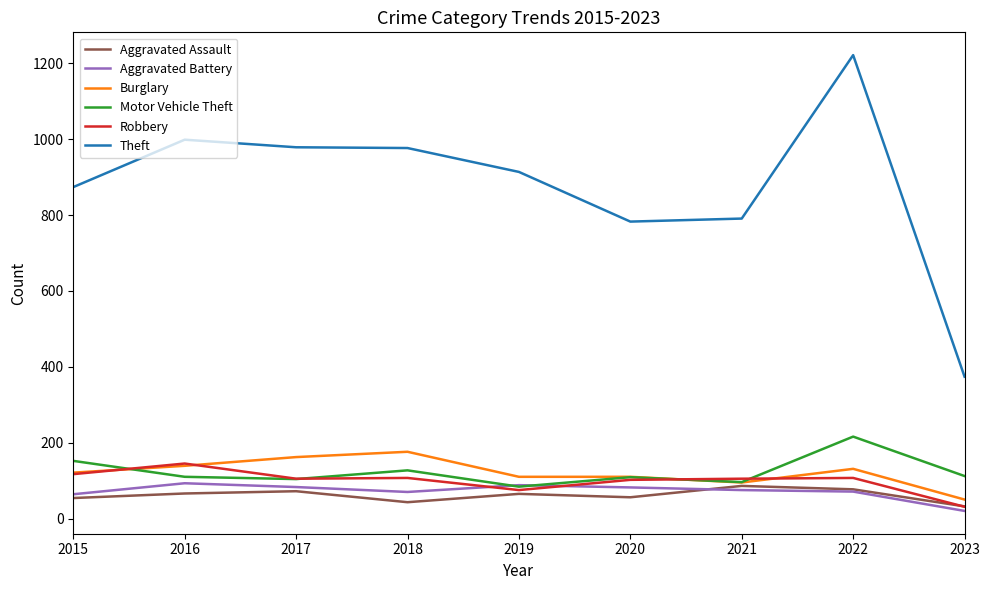

At which label does Motor Vehicle Theft first exceed 110?

2015